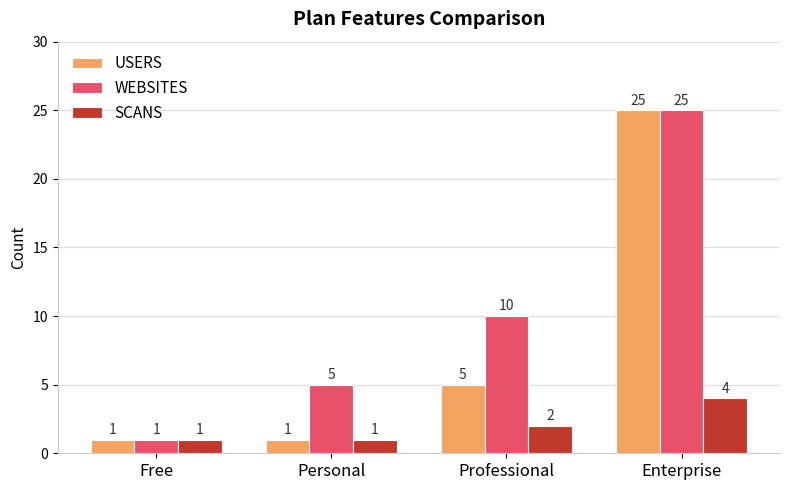

At how many categories does at least one series exceed 21?

1